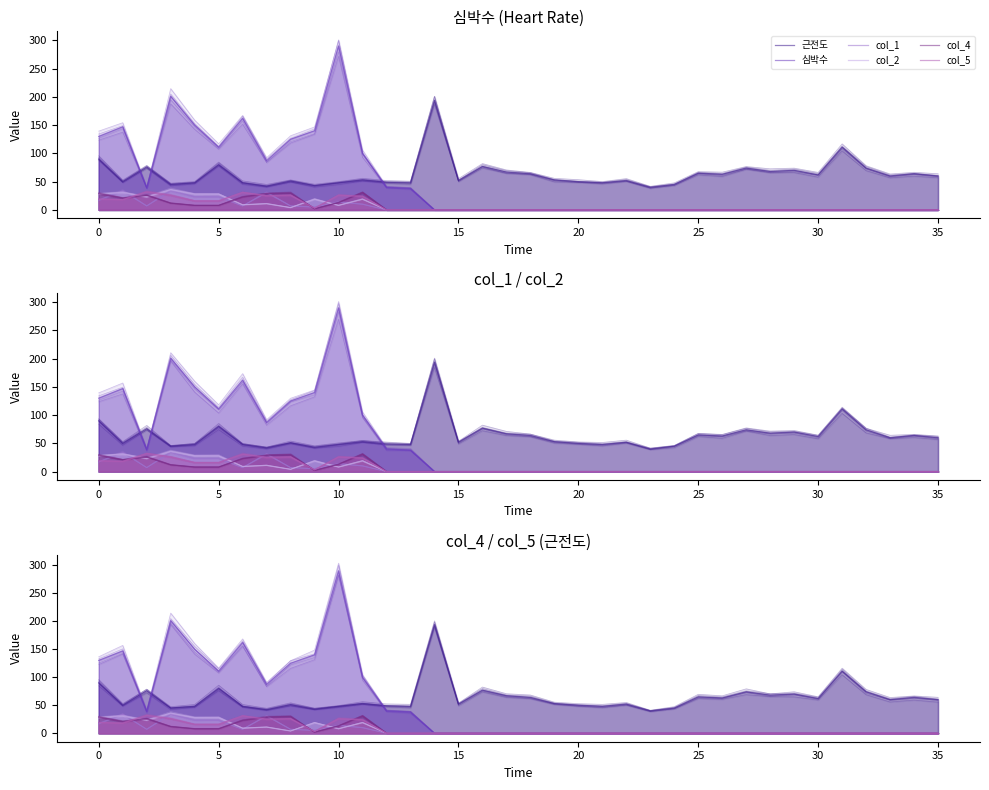

Where is col_4 nearest to the value 15?

10